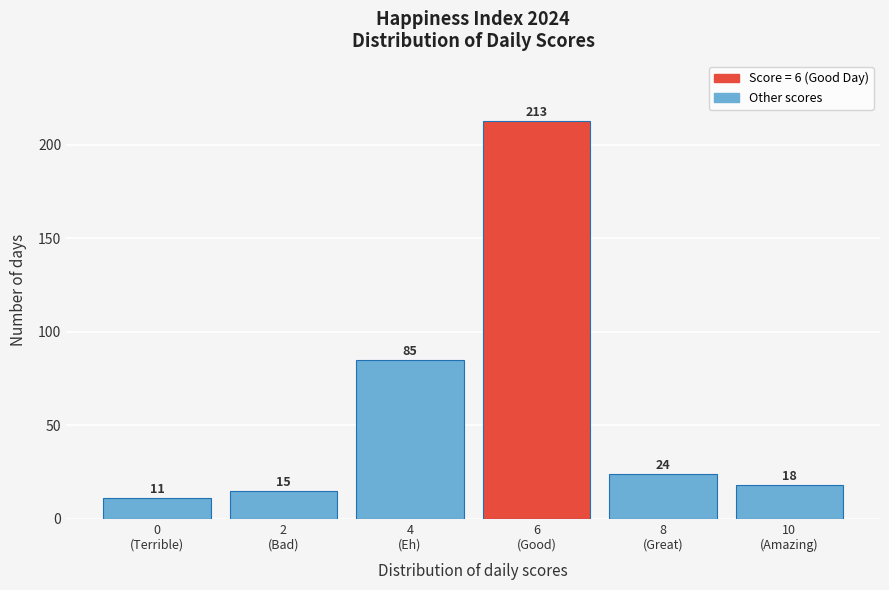

Reading left to right, what are all the values shown in this chart?

11	15	85	213	24	18